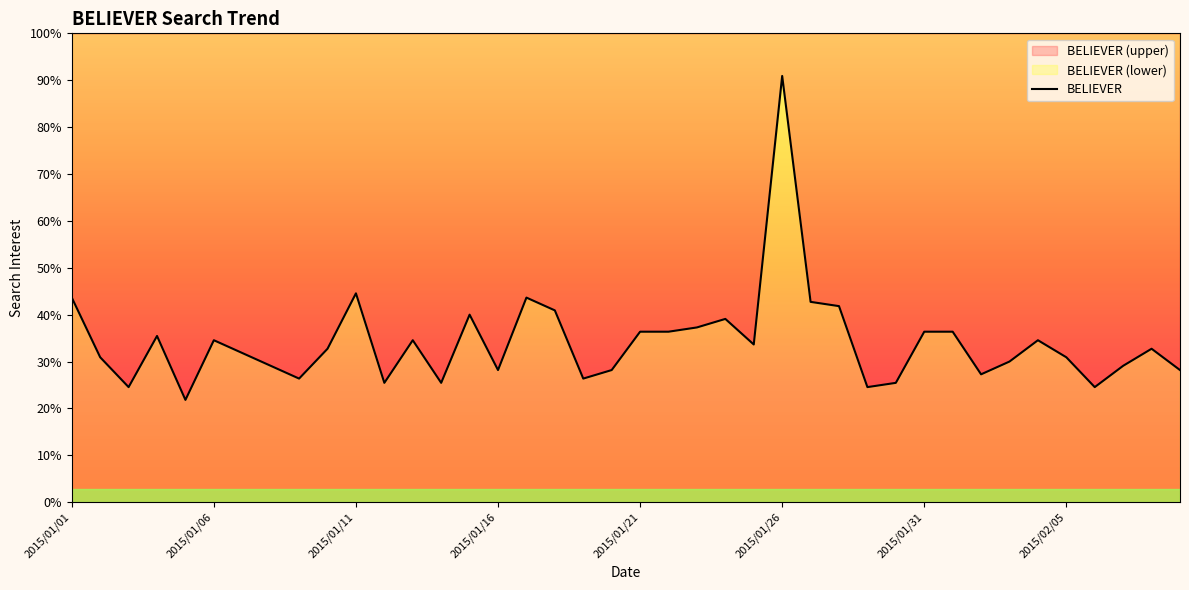

Rank the categories by value from highest to lowest.

2015/01/26, 2015/01/11, 2015/01/01, 2015/01/17, 2015/01/27, 2015/01/28, 2015/01/18, 2015/01/15, 2015/01/24, 2015/01/23, 2015/01/21, 2015/01/22, 2015/01/31, 2015/02/01, 2015/01/04, 2015/01/06, 2015/01/13, 2015/02/04, 2015/01/25, 2015/01/10, 2015/02/08, 2015/01/07, 2015/01/02, 2015/02/05, 2015/02/03, 2015/01/08, 2015/02/07, 2015/01/16, 2015/01/20, 2015/02/09, 2015/02/02, 2015/01/09, 2015/01/19, 2015/01/12, 2015/01/14, 2015/01/30, 2015/01/03, 2015/01/29, 2015/02/06, 2015/01/05